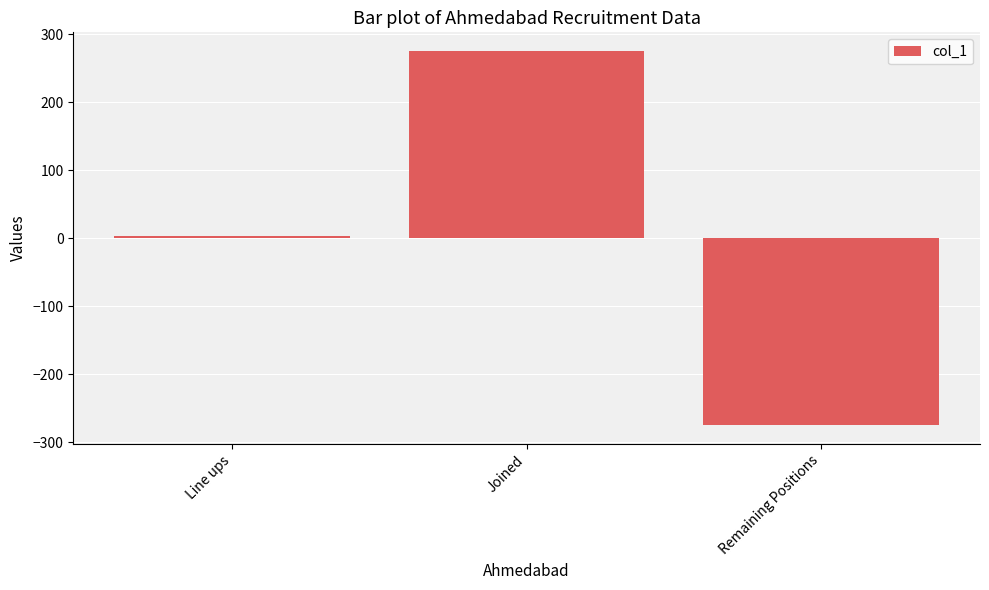

Between Line ups and Remaining Positions, which is larger?

Line ups